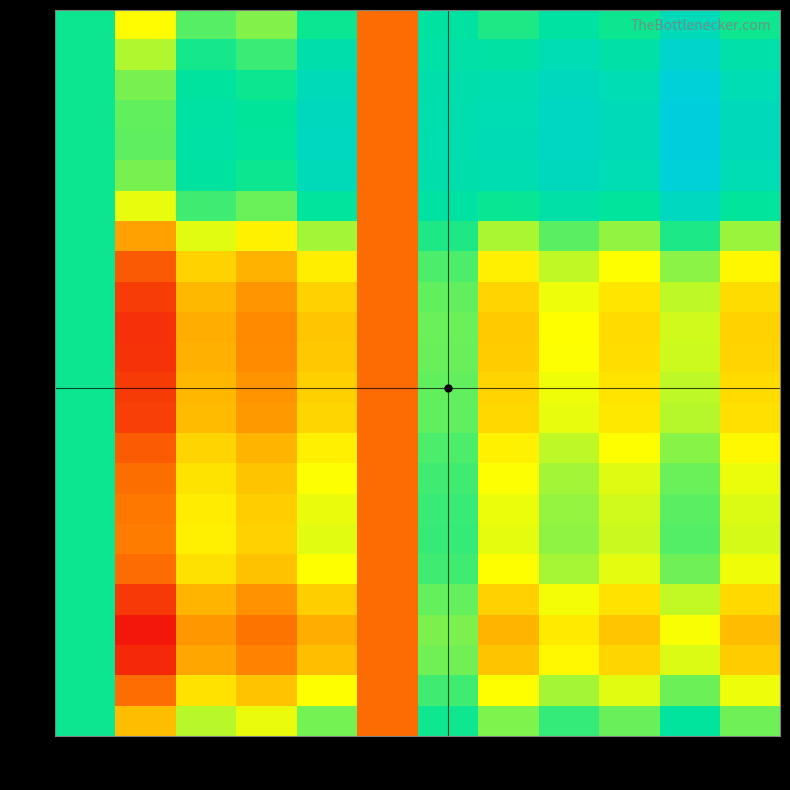

At 11, list the series in order from largest to smallest.

4, 3, 5, 2, 1, 6, 0, 23, 7, 17, 16, 15, 22, 18, 14, 8, 13, 9, 12, 19, 11, 10, 21, 20